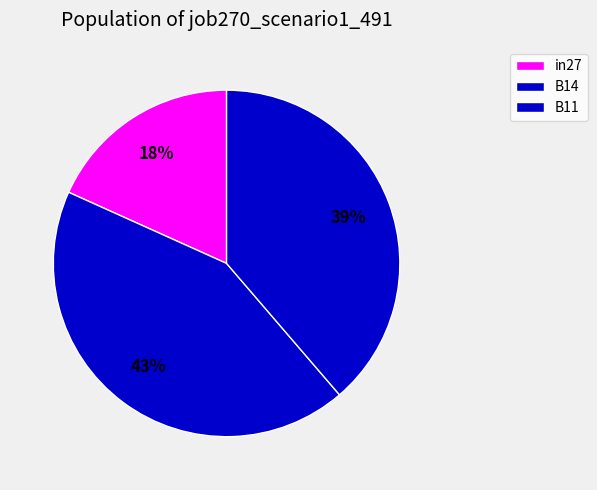

Is it true that in27 is 7% of the pie?

False